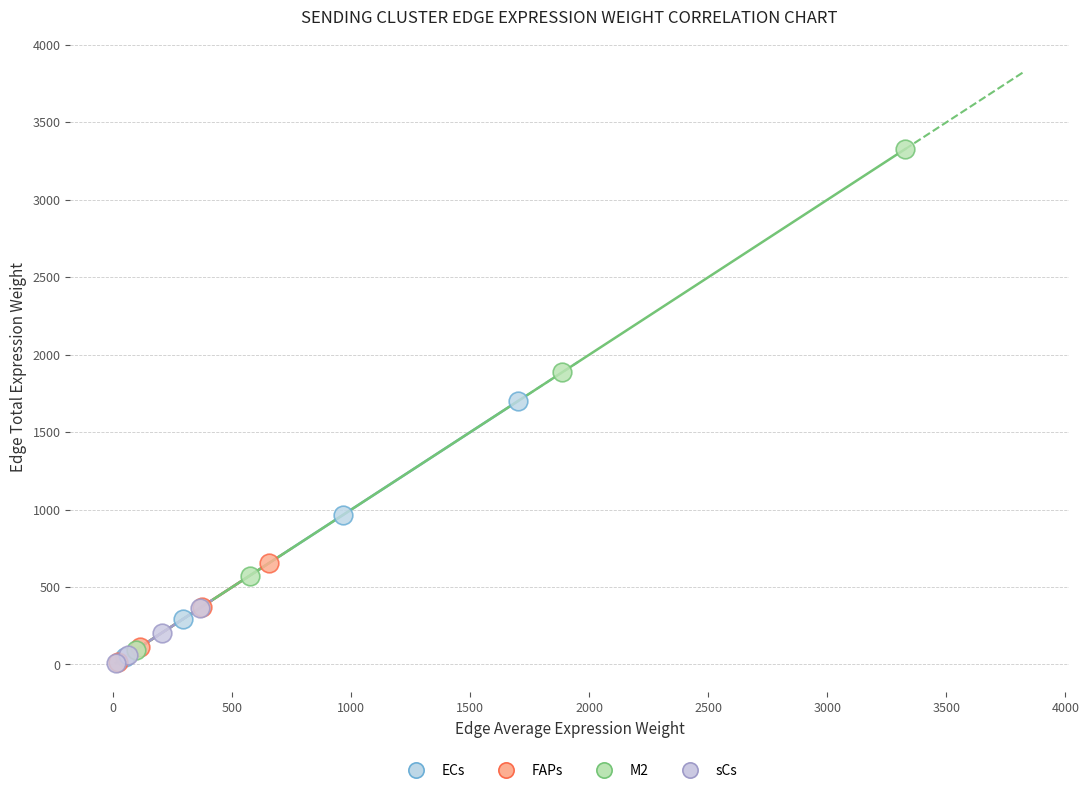

What are all the series names shown in the legend?

ECs, FAPs, M2, sCs